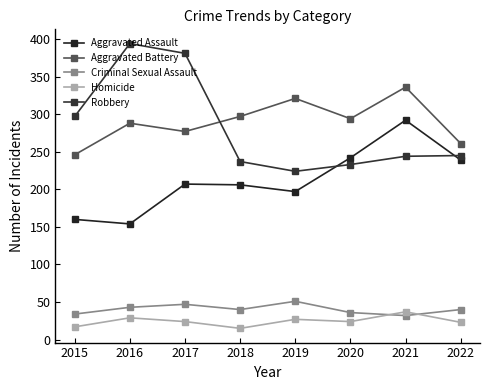

Between 2018 and 2022, which series saw the biggest shift?

Aggravated Battery